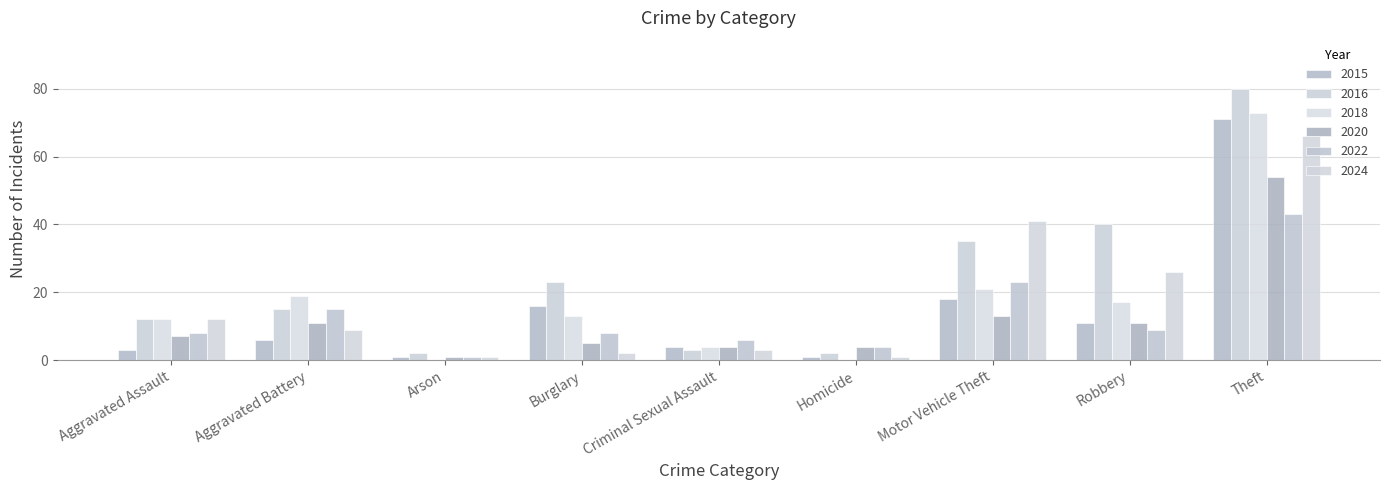

Where is 2020 nearest to the value 27?

Motor Vehicle Theft